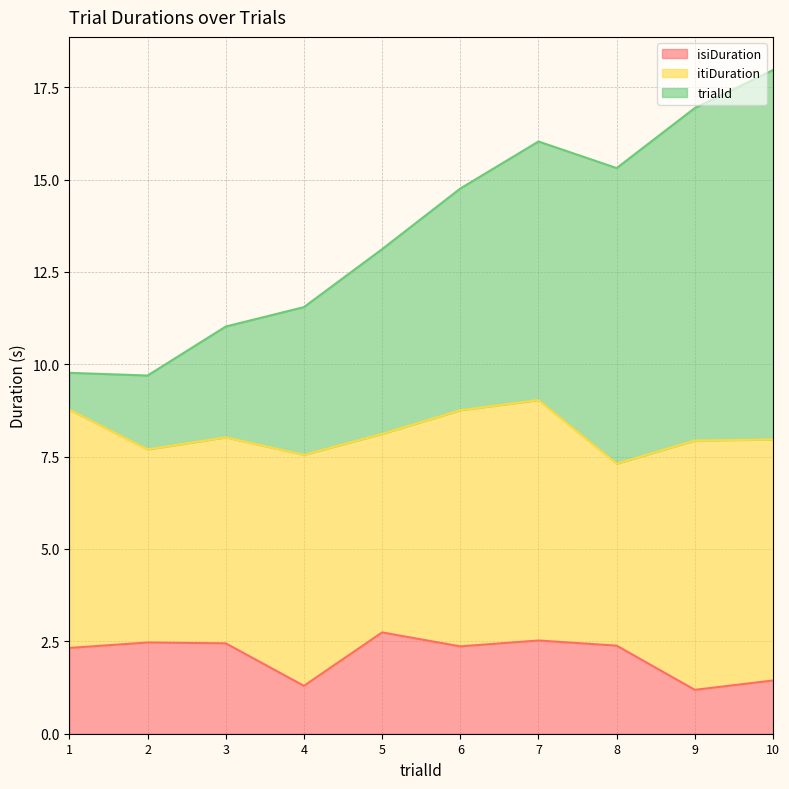

At how many categories does at least one series exceed 15?

4